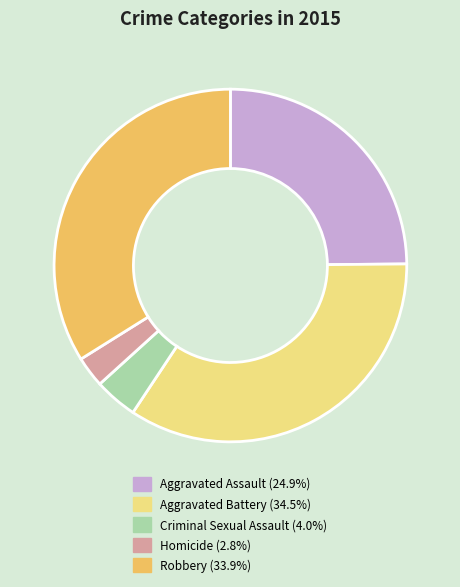

Which category has the biggest portion of the pie?

Aggravated Battery